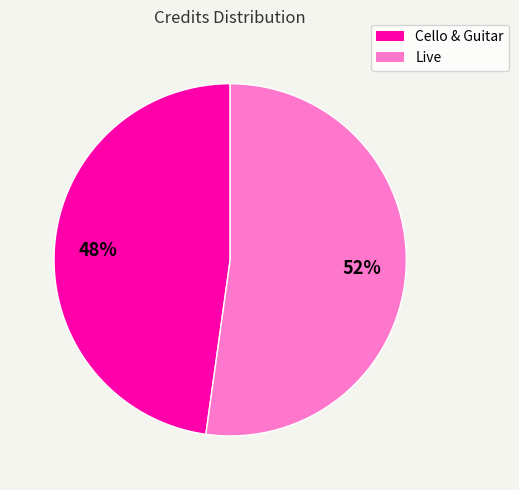

To the nearest percent, what is the difference between the largest and smallest slice percentages?

4%